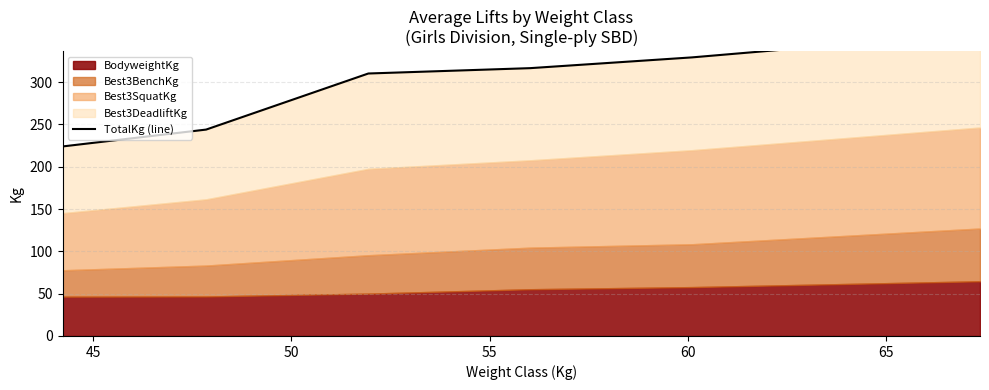

How many lines are shown in the chart?

1